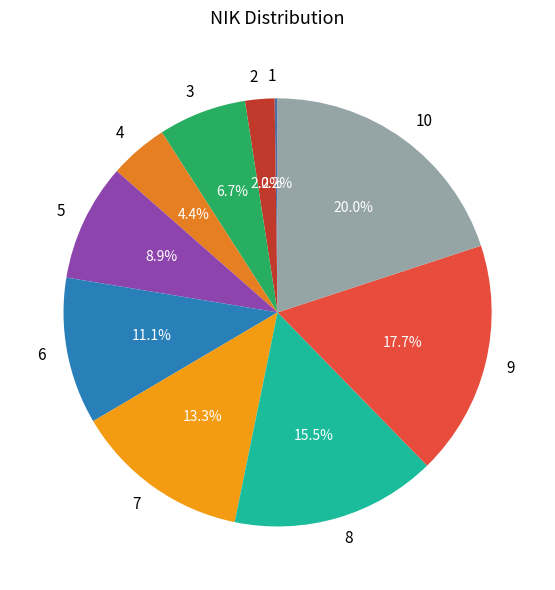

Is there a majority slice in this chart?

No